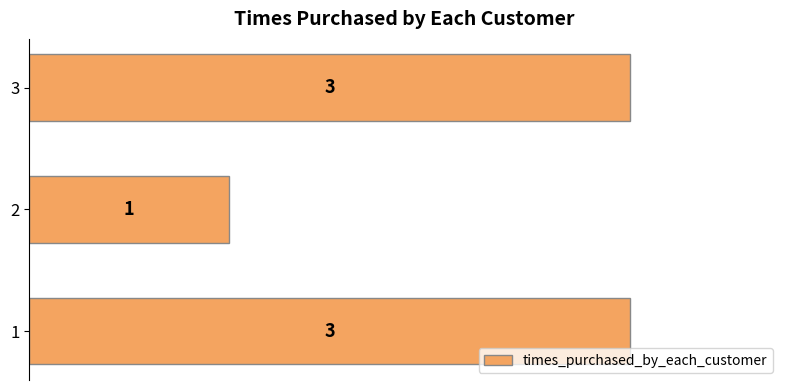

What is the approximate value at 1?

3